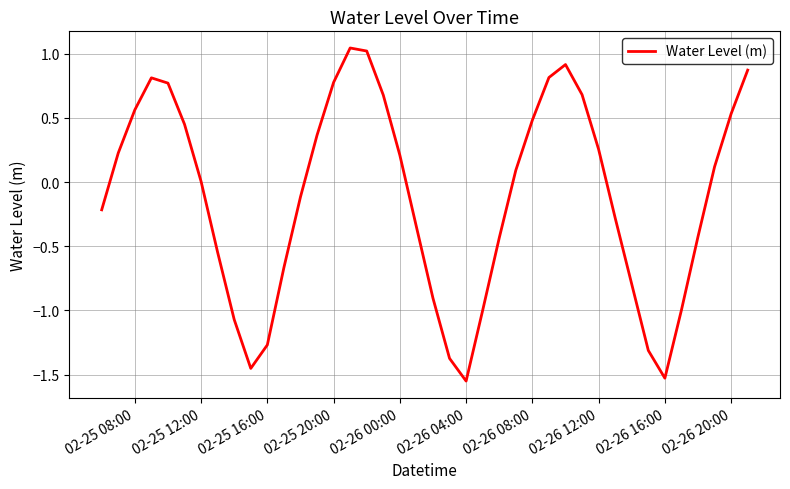

What is the difference between the maximum and minimum values?

2.6